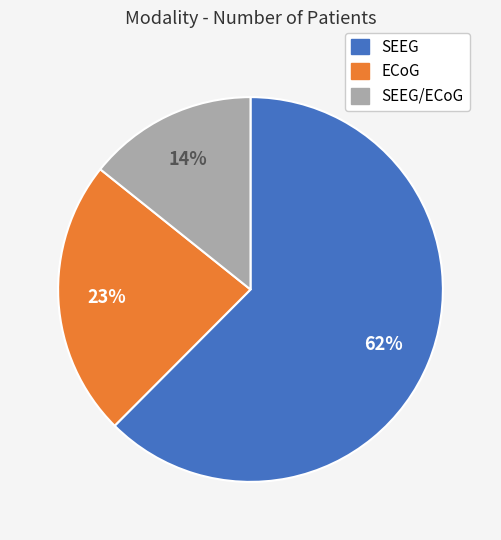

Is there any slice that represents more than half of the pie?

Yes